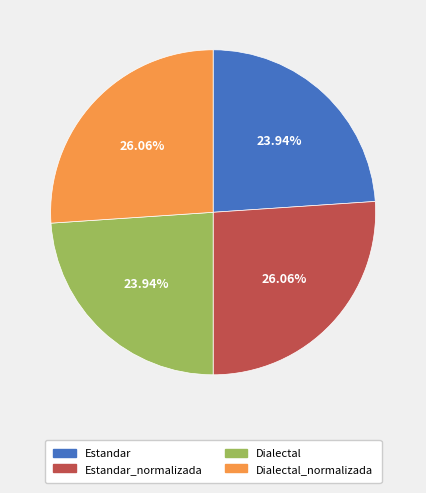

Do Dialectal and Estandar together represent more than half of the pie?

No